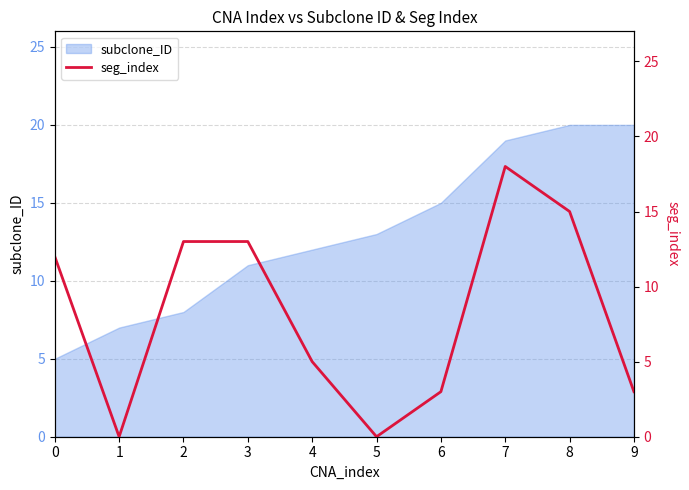

Is it true that subclone_ID equals 19 at 5?

False